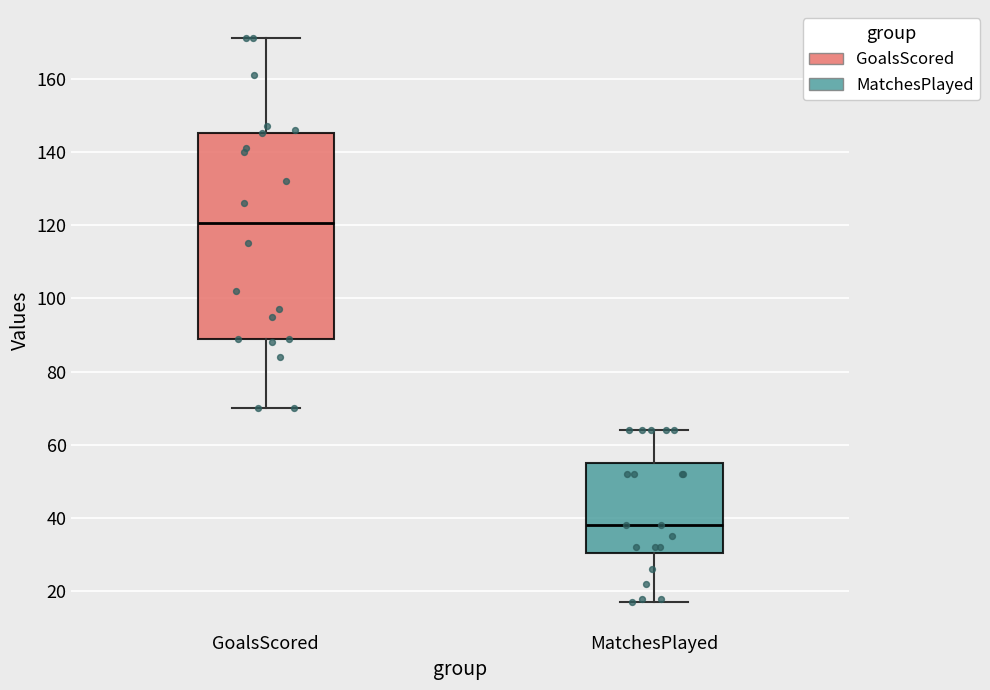

Where does the median line of the box for MatchesPlayed sit on the y-axis? The values are not printed on the chart, so give them approximately, as read against the axis.

38